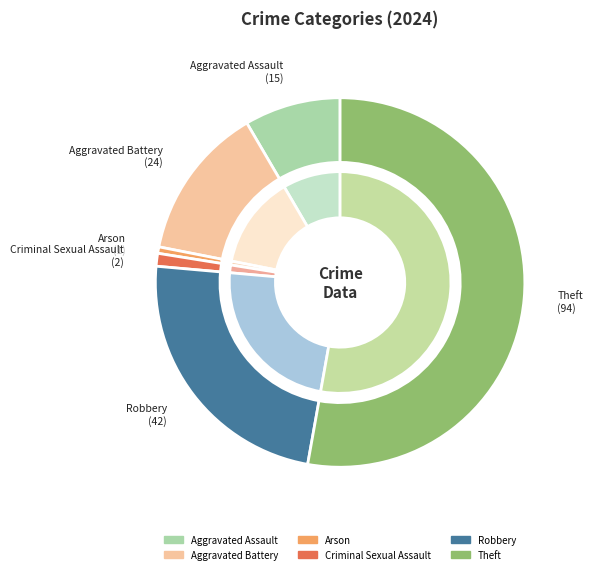

Combined, what portion of the pie is Robbery and Aggravated Assault?

32.0%